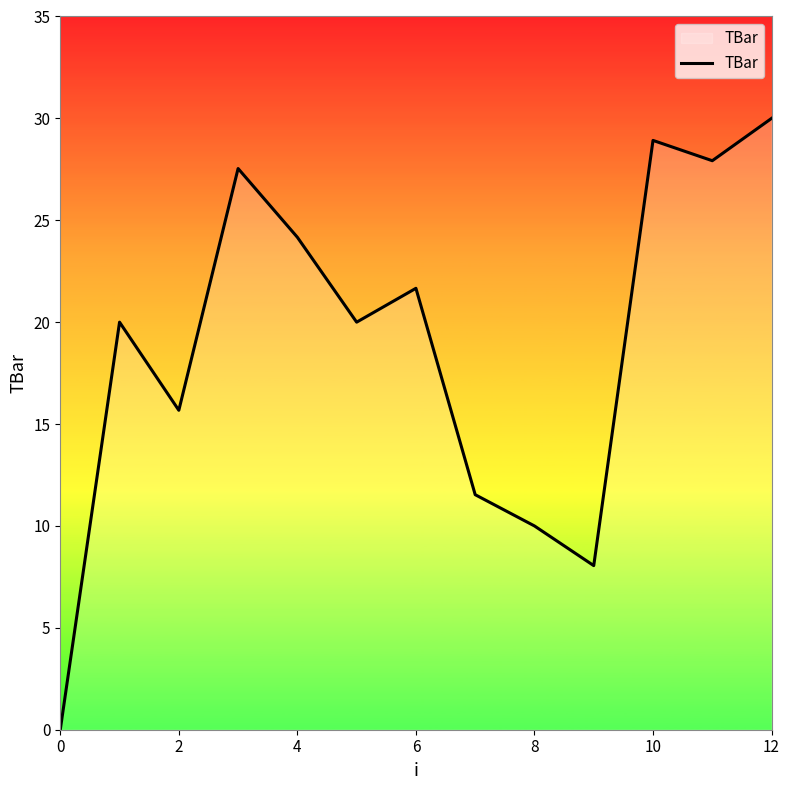

What is the maximum value shown in the chart?

30.0